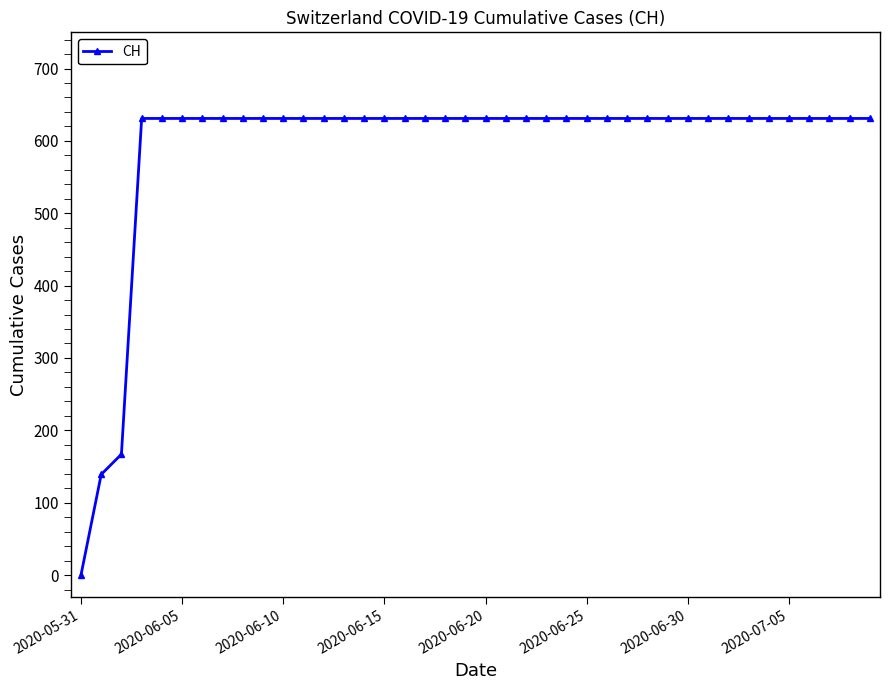

How many values are above zero?

39